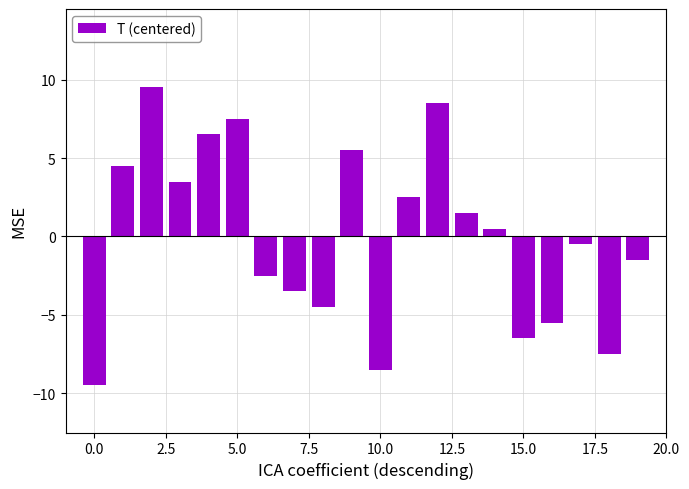

What is the value of the 6th bar from the left?

7.5